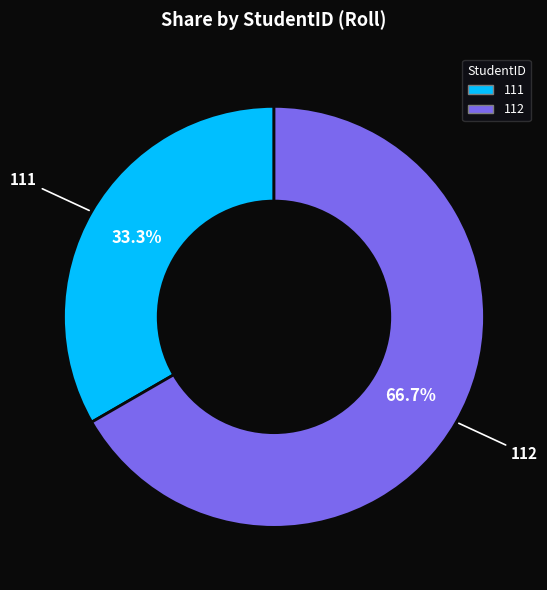

Which slice is the smallest?

111